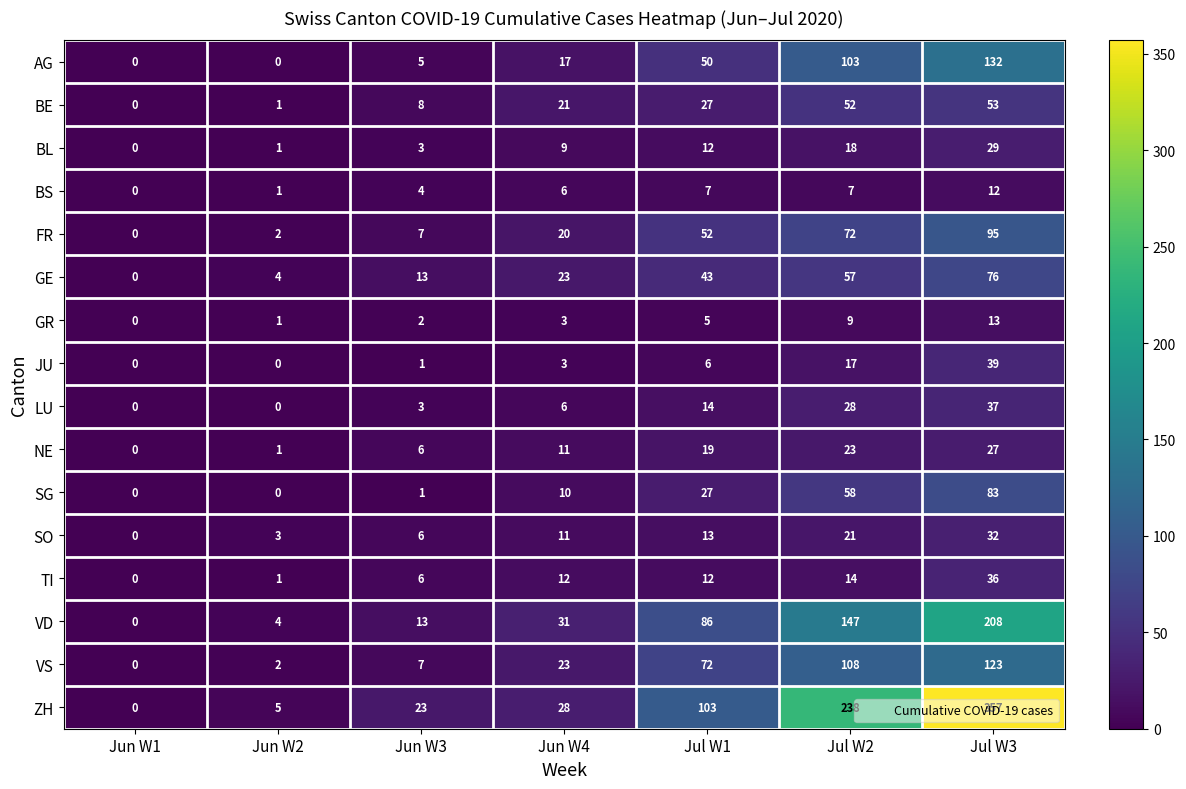

What is the difference between the maximum and minimum values in the NE series?

27